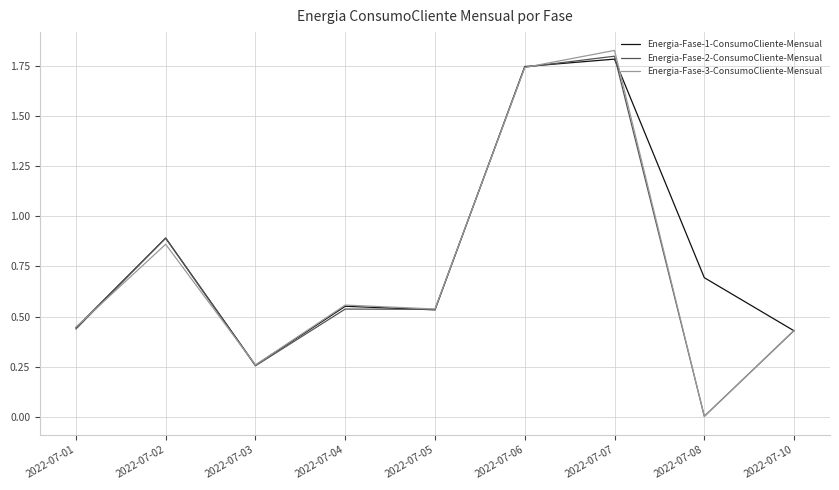

Is the value of Energia-Fase-2-ConsumoCliente-Mensual at 2022-07-10 greater than the value of Energia-Fase-3-ConsumoCliente-Mensual at 2022-07-03?

Yes